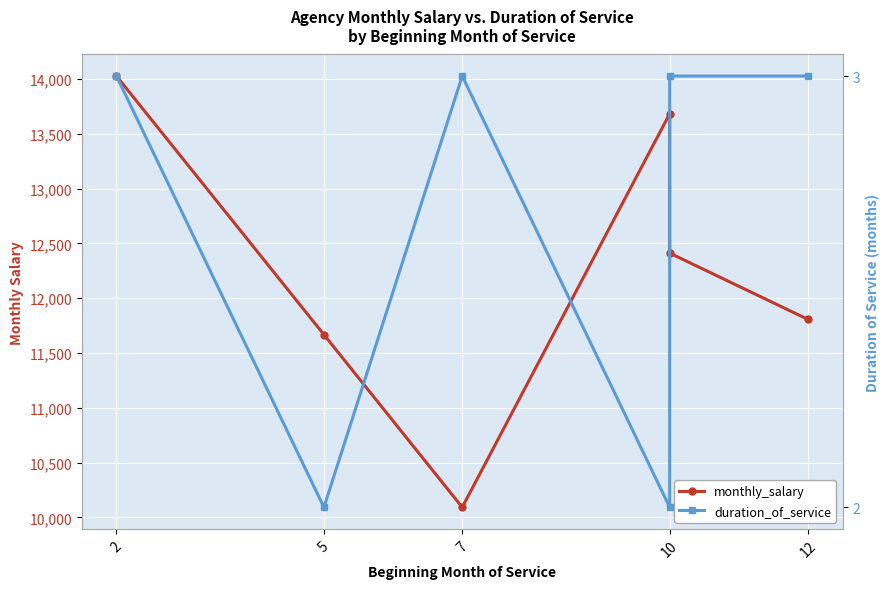

True or false: duration_of_service and monthly_salary intersect in this chart.

False